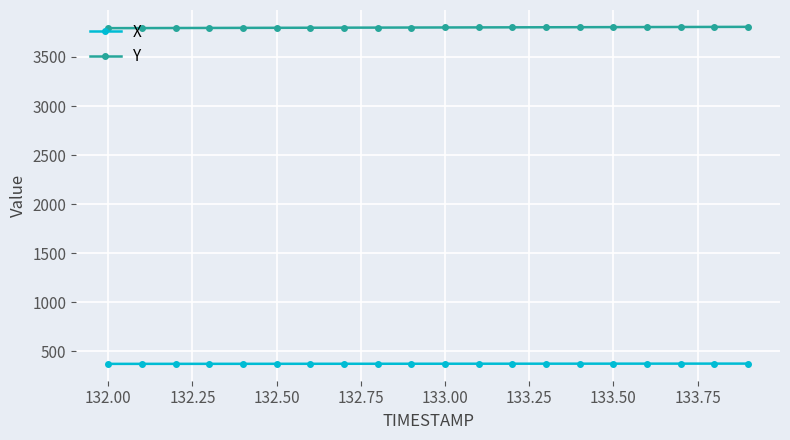

True or false: X and Y intersect in this chart.

False